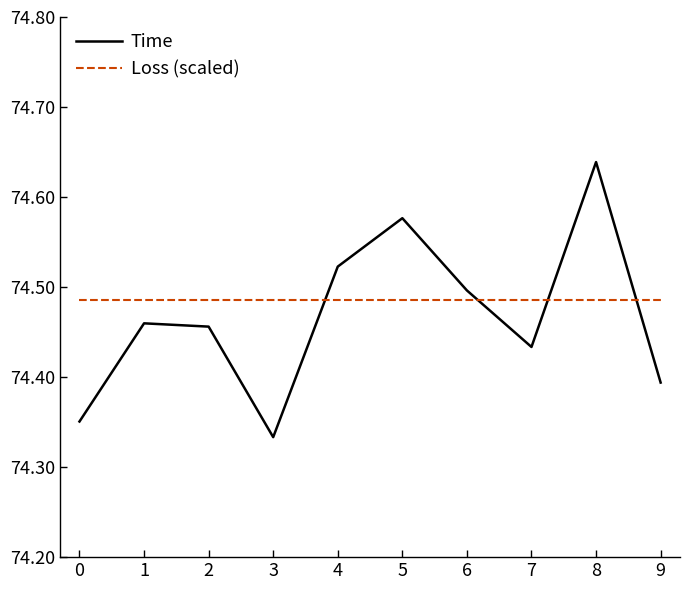

Which series ends up on top after the final intersection of Time and Loss (scaled)?

Loss (scaled)